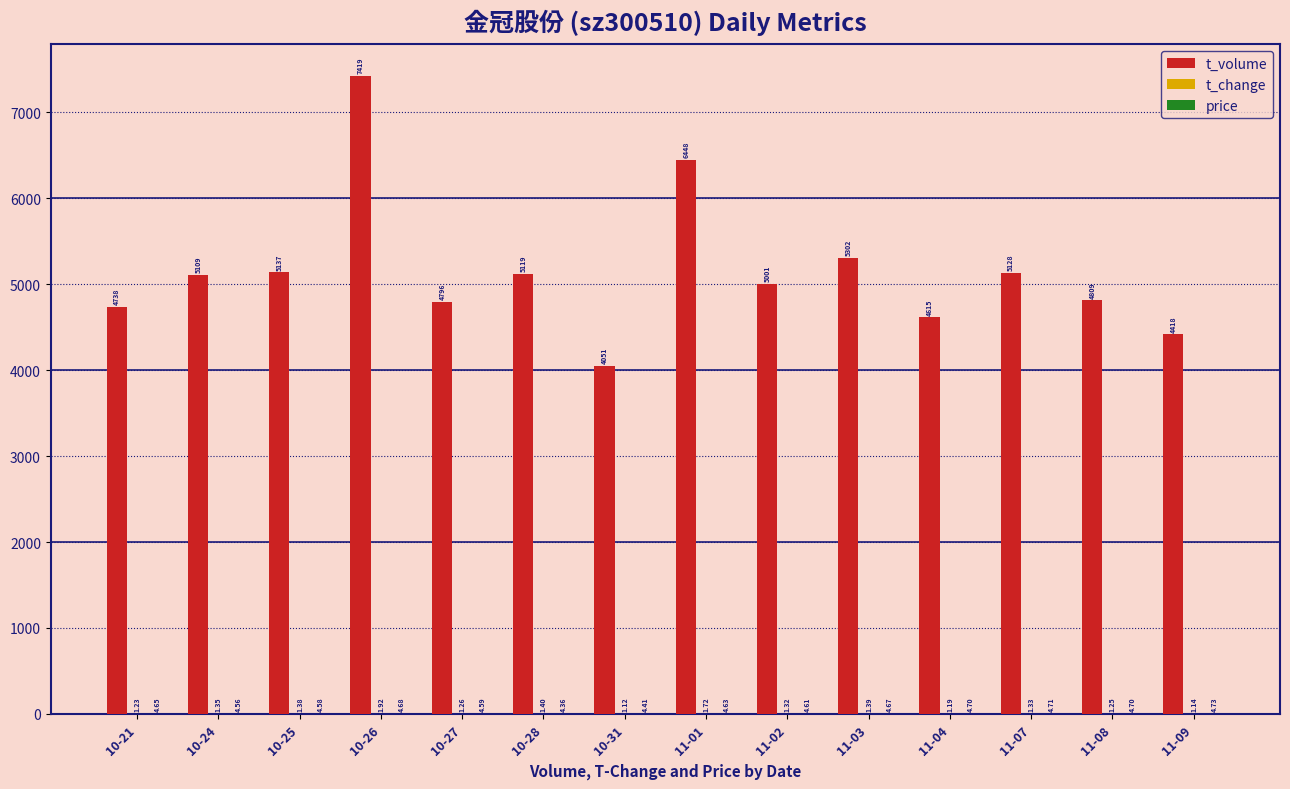

At which category is the sum across all series the highest?

10-26